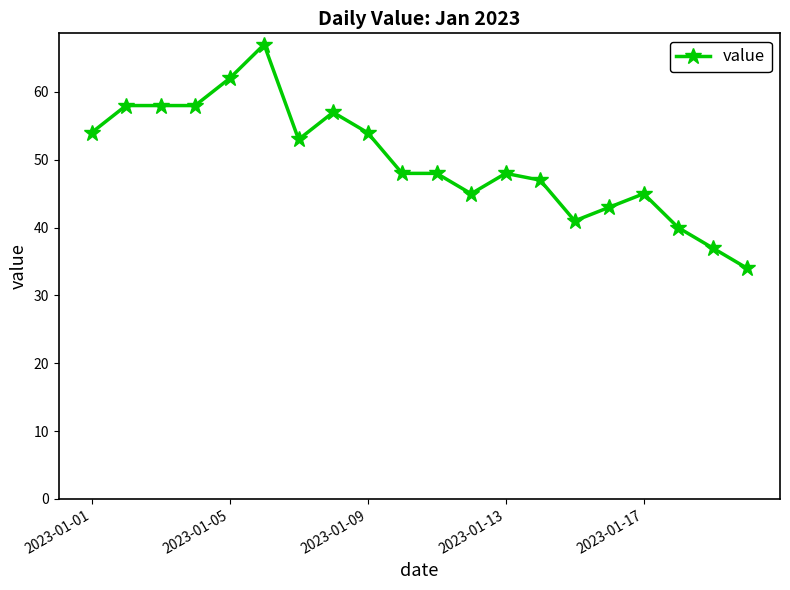

True or false: there are more than 0 points higher than both neighbors.

True